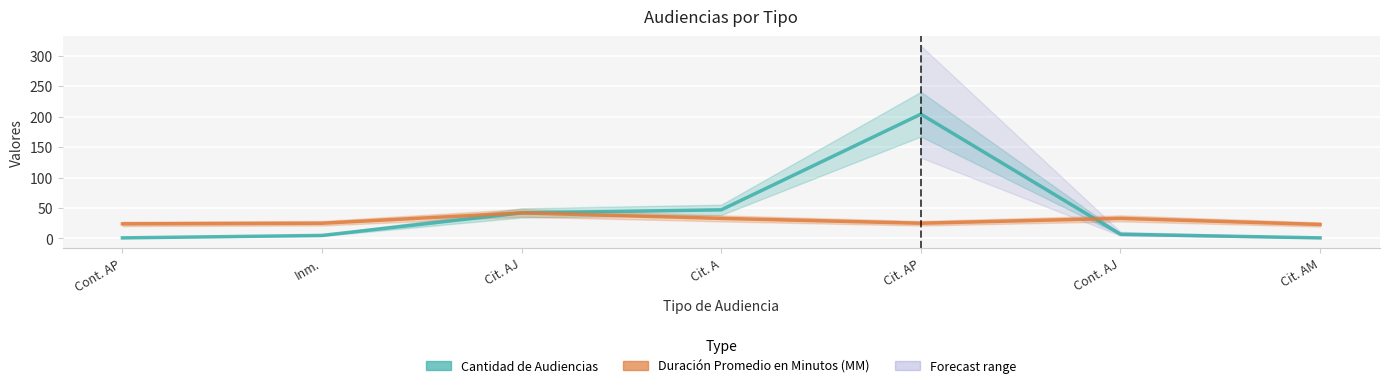

Where is Cantidad de Audiencias nearest to the value 102?

Cit. A